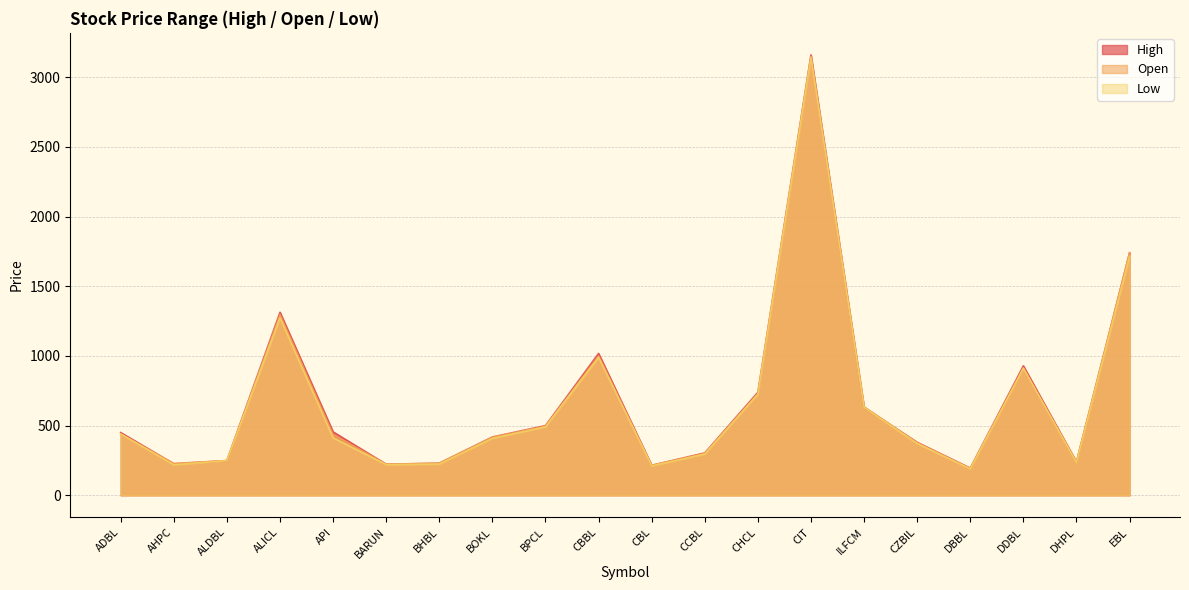

Between DHPL and ADBL, which is larger?

ADBL